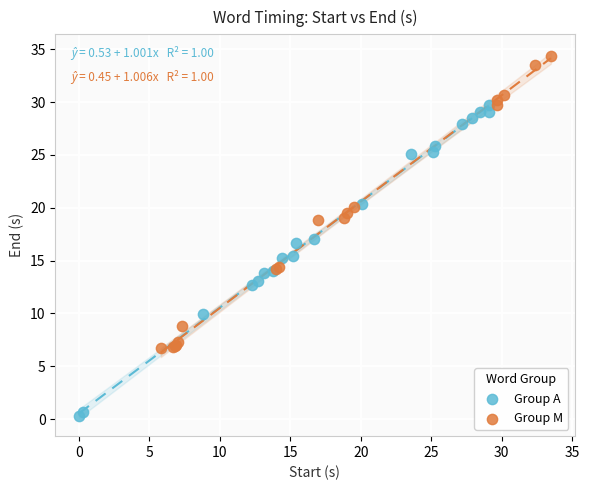

Which series contains the lowest Y value?

Group A